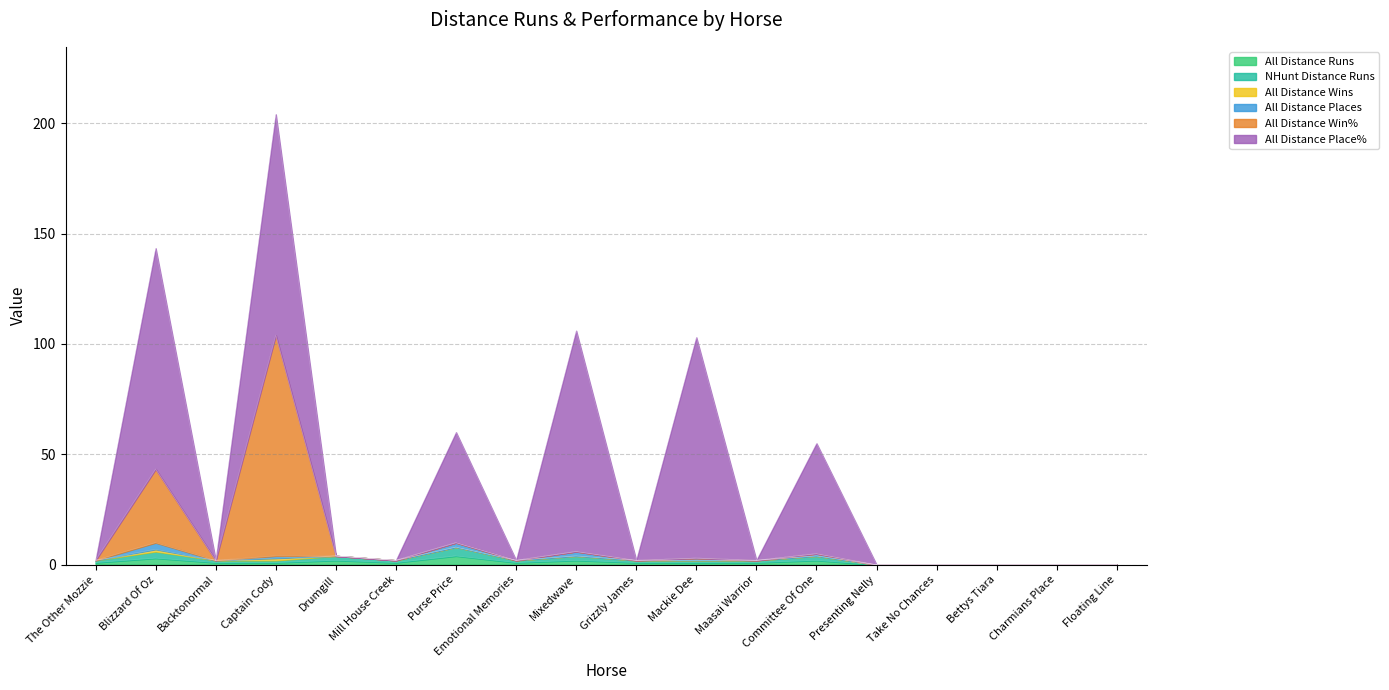

Does the chart display data point markers on the line(s)?

No